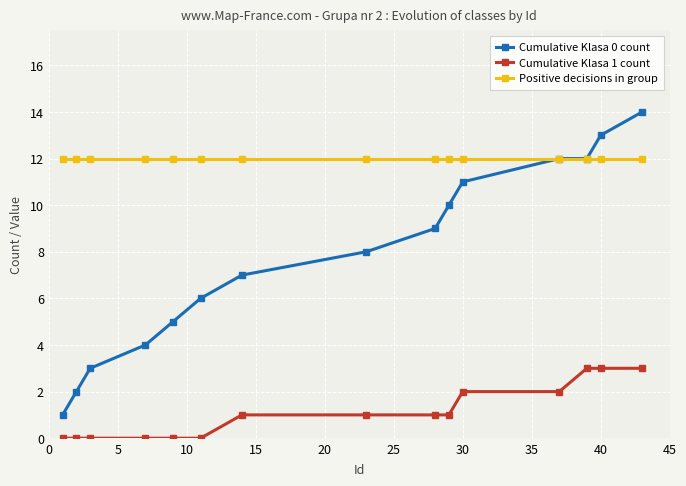

Which series has the widest spread of values?

Cumulative Klasa 0 count